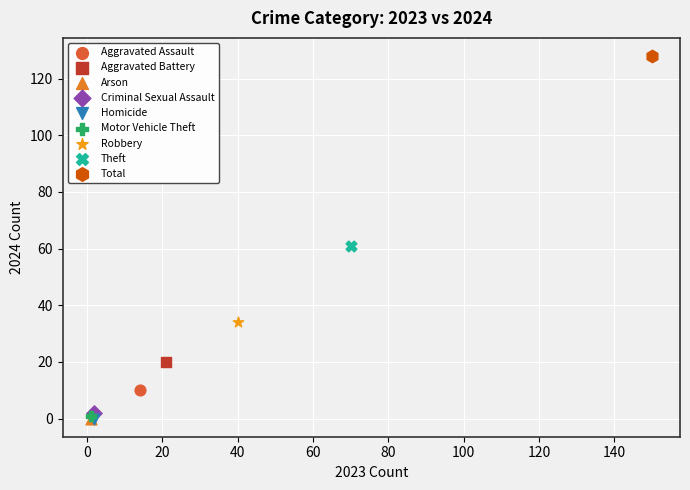

Which series contains the highest Y value?

Total